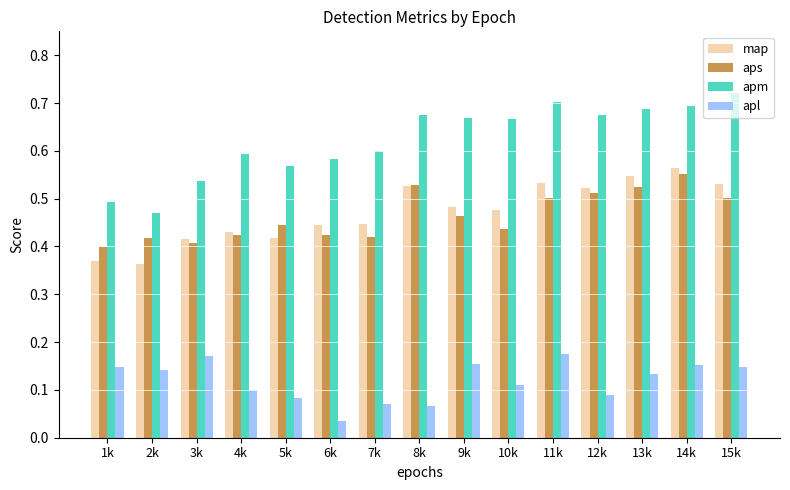

Count the map values in the range 0 to 1.

15